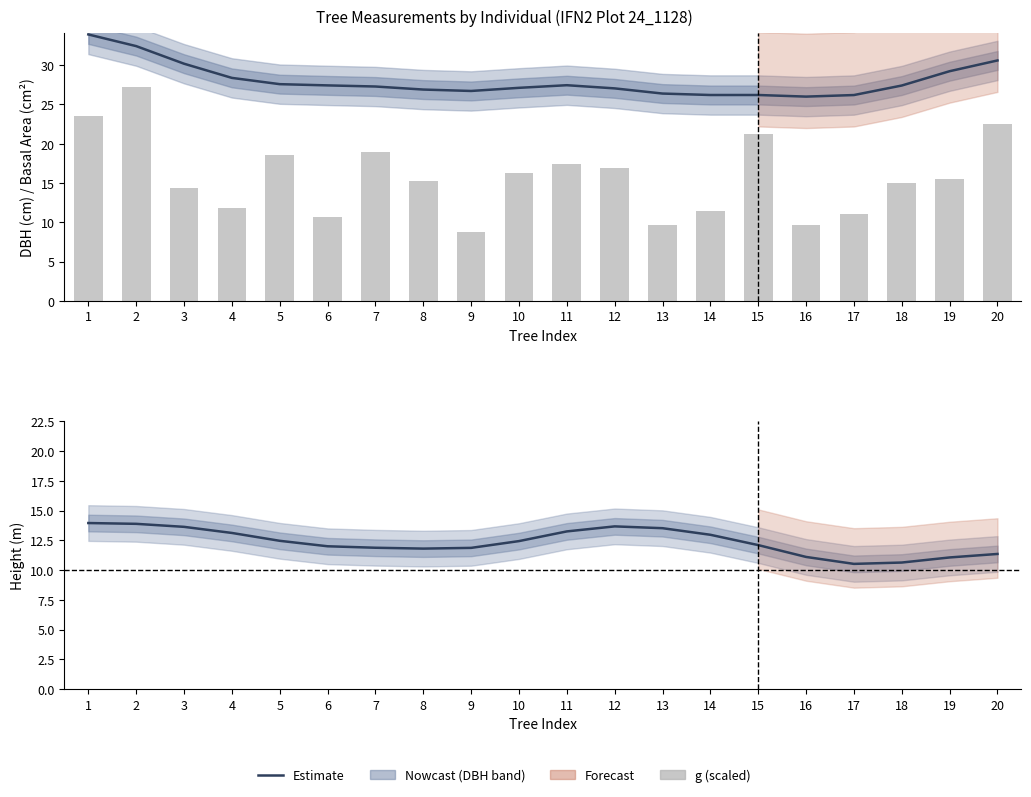

Between 6 and 2, which is larger?

2